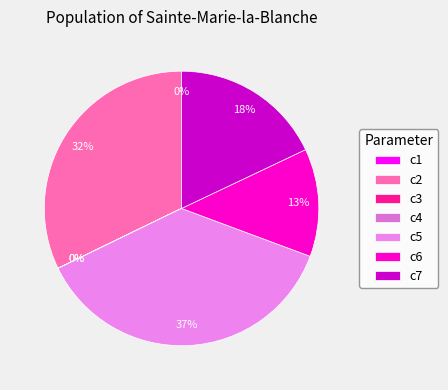

What is the largest slice in the pie chart?

c5